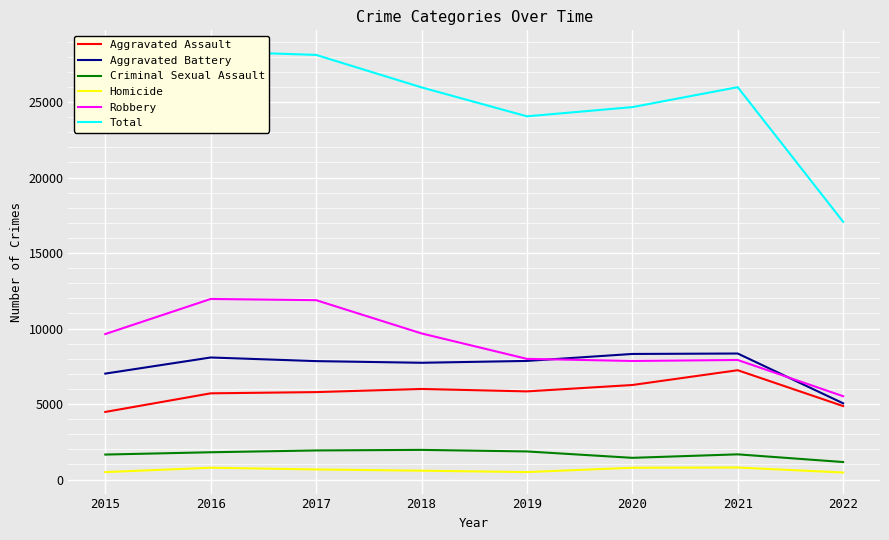

At which label does Criminal Sexual Assault reach its peak?

2018